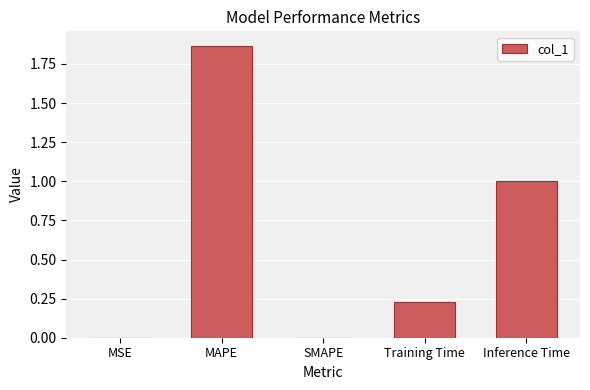

Read the value at Inference Time.

1.0